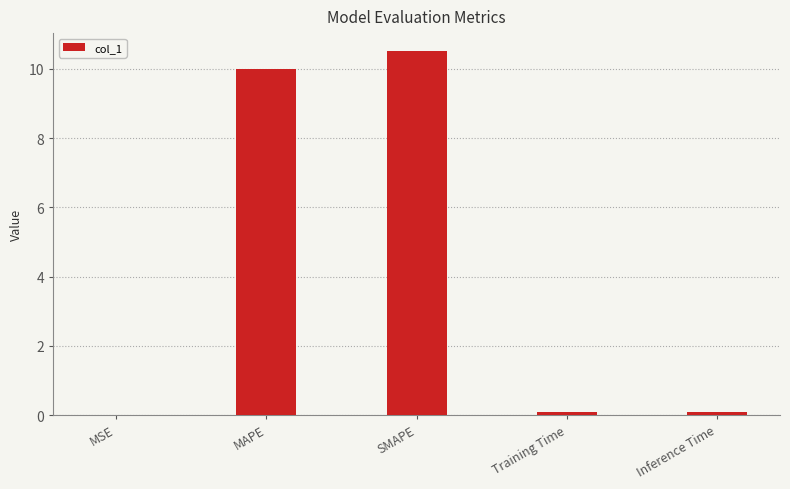

Is it true that the value at Inference Time is 0.1?

True